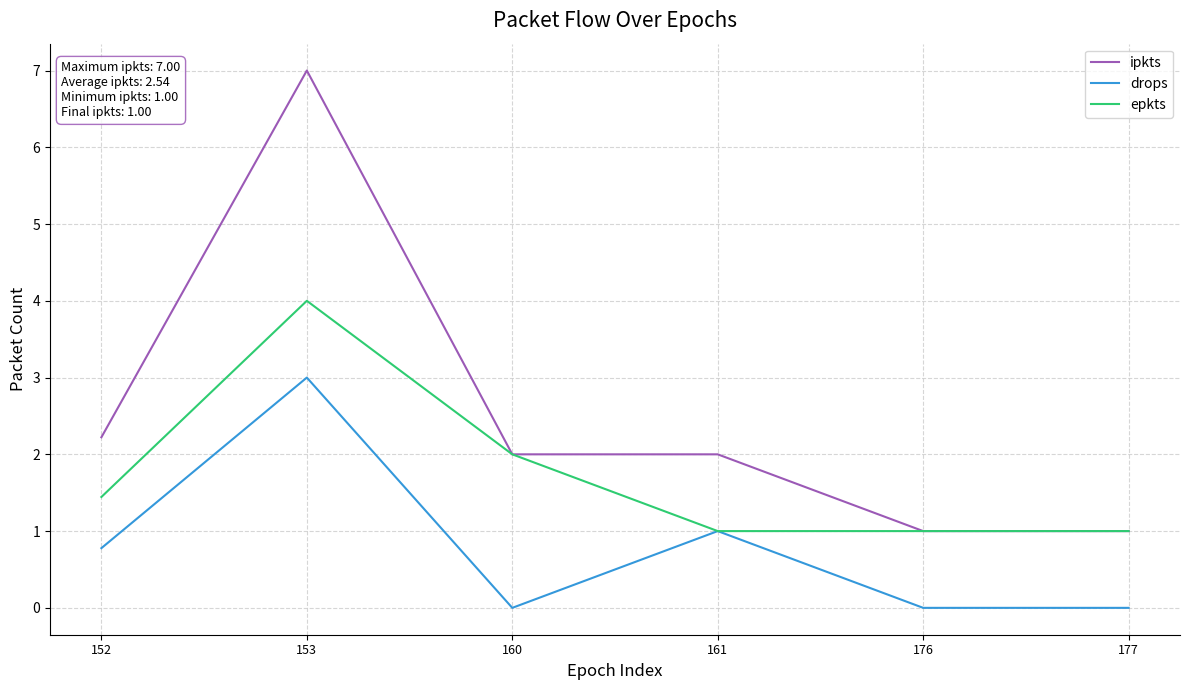

What is the total value across all series at 160?

4.0